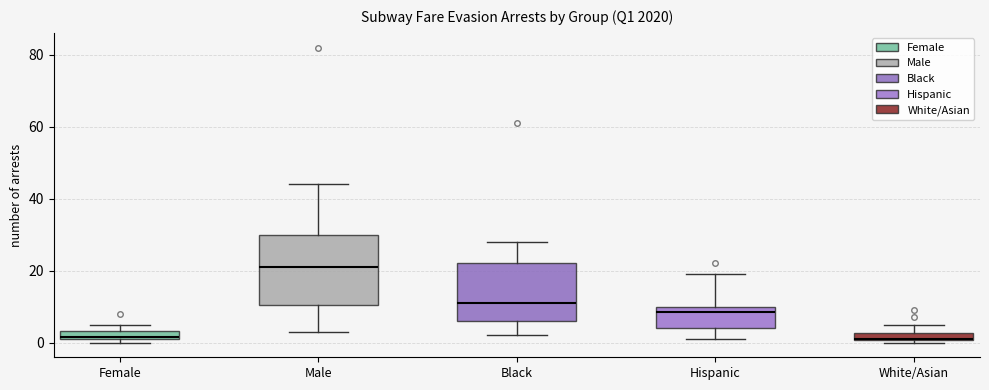

Which box is the tallest, from its lower edge to its upper edge?

Male